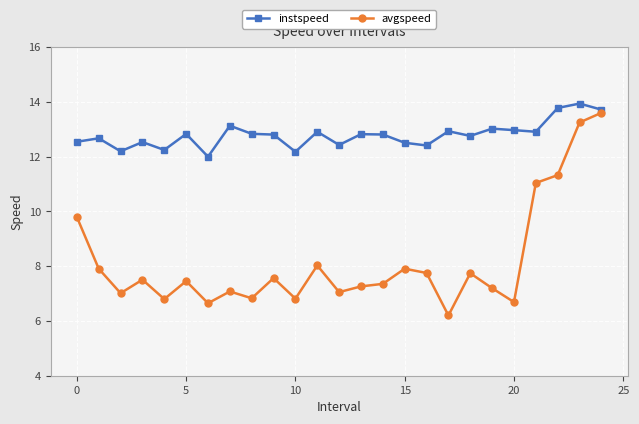

Rank the series by their average value, from highest to lowest.

instspeed, avgspeed